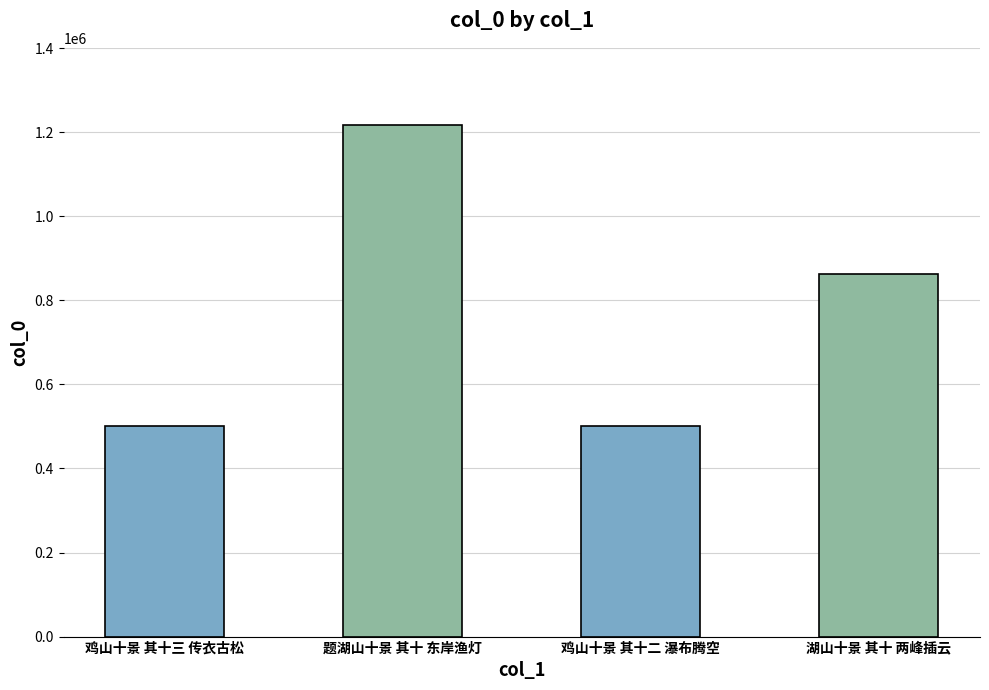

Are the bars grouped side by side (vs. stacked)?

No